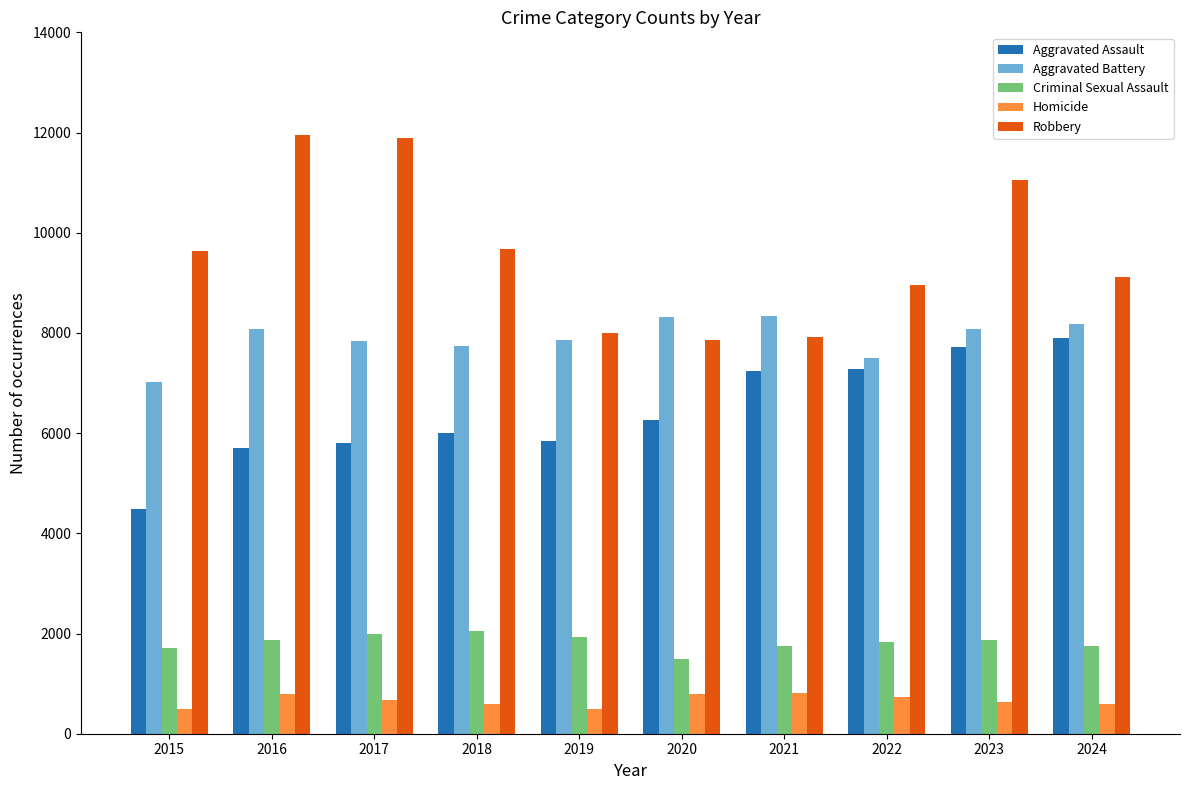

What is the sum of the Criminal Sexual Assault values at 2015 and 2016?

3574